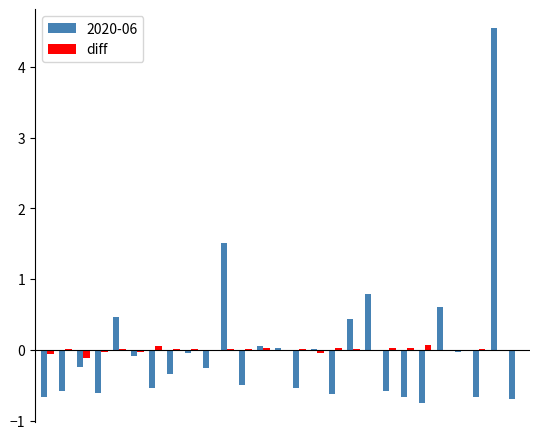

What is the greatest value displayed?

4.6